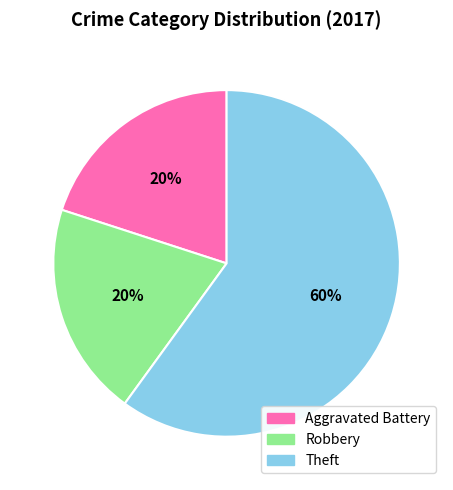

Do Aggravated Battery and Robbery together represent more than half of the pie?

No